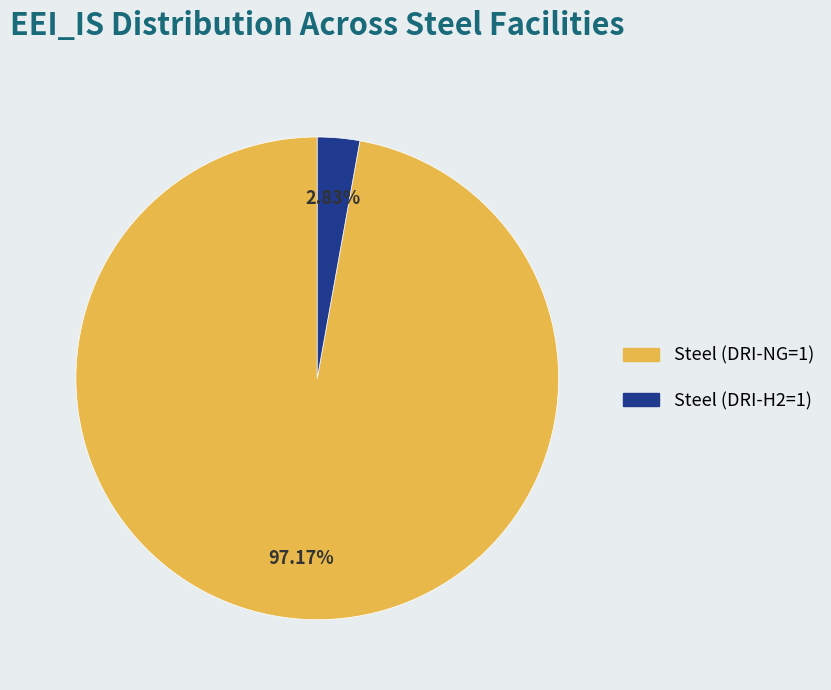

To the nearest percent, what is the difference between the largest and smallest slice percentages?

94%